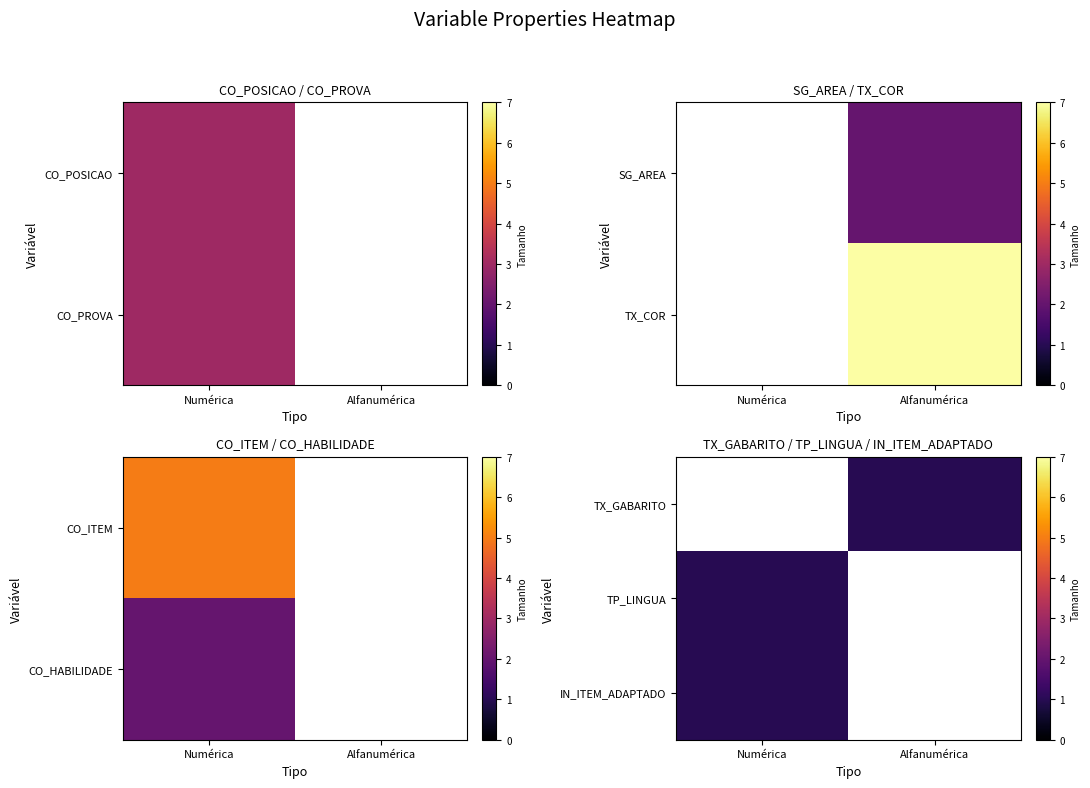

At which label is TP_LINGUA closest to 1?

Numérica